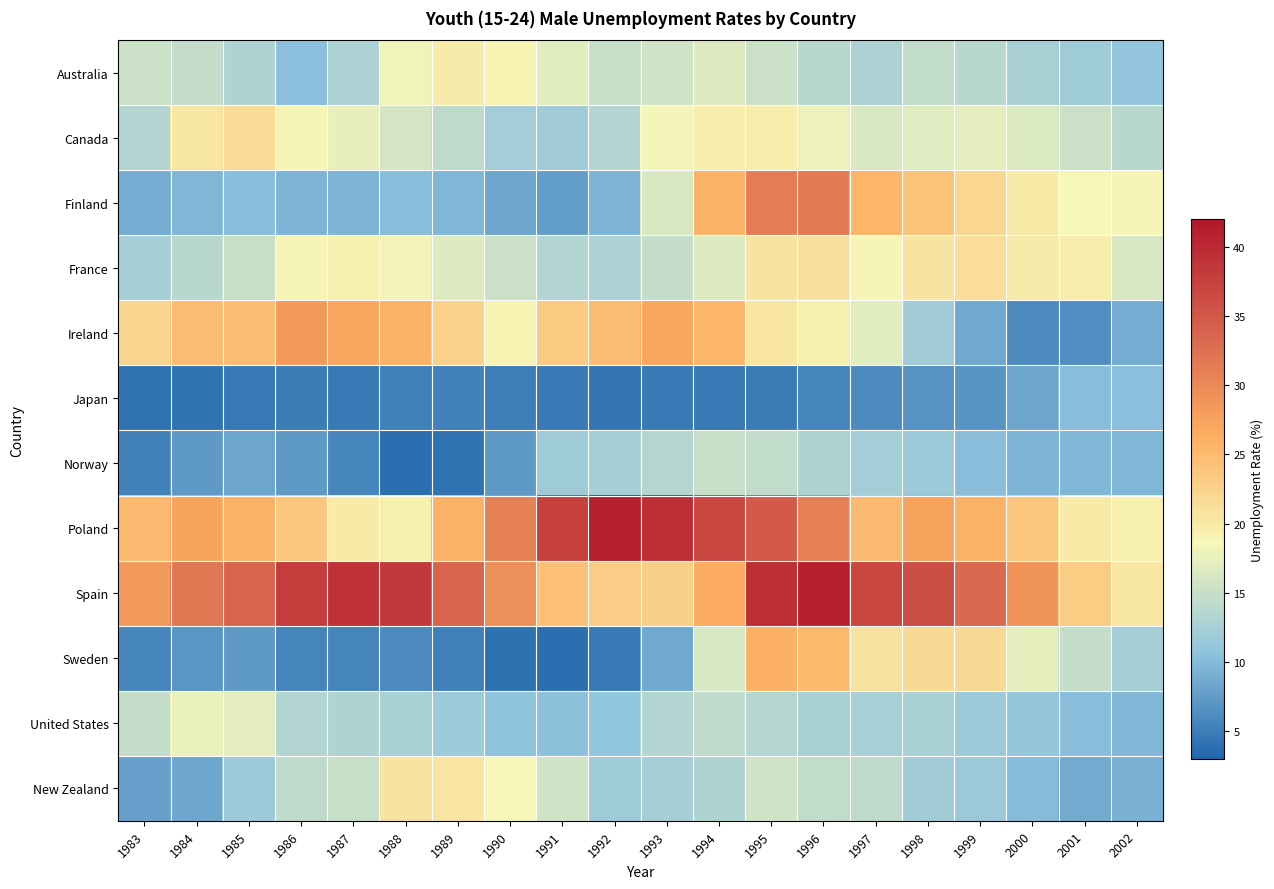

Rank the series by their maximum value, from lowest to highest.

Japan, Norway, United States, Australia, New Zealand, France, Canada, Sweden, Ireland, Finland, Spain, Poland